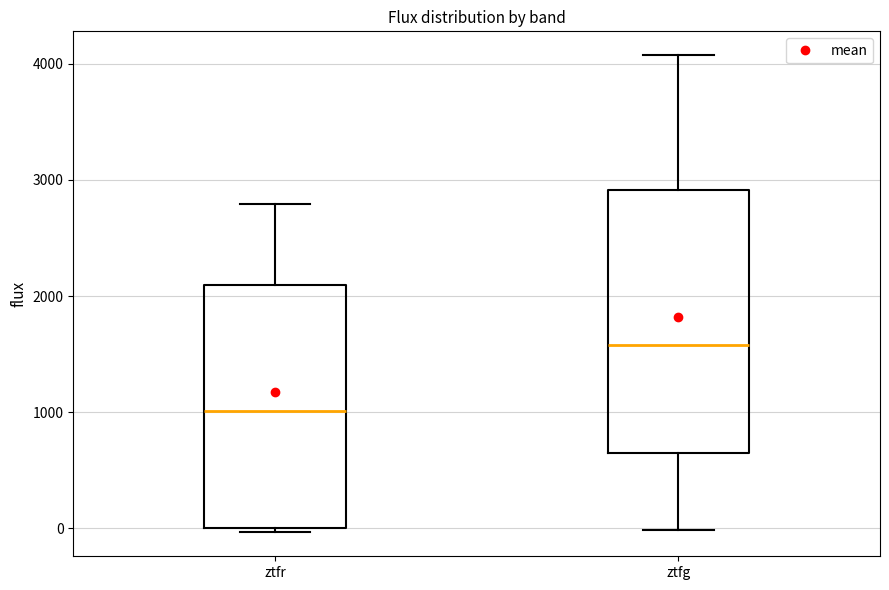

Reading left to right, read every box against the y-axis: the position of its median line, the range the box covers, and the ends of its whiskers. The values are not printed on the chart, so give them approximately, as read against the axis.

ztfr: median 1000, box 0 to 2100, whiskers 0 (just below the box's lower edge) to 2800
ztfg: median 1600, box 700 to 2900, whiskers 0 to 4100